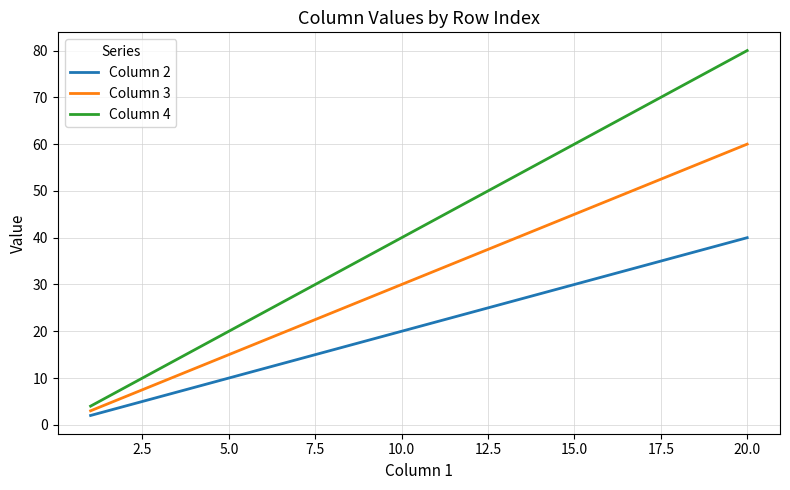

What is the maximum value shown in the chart?

80